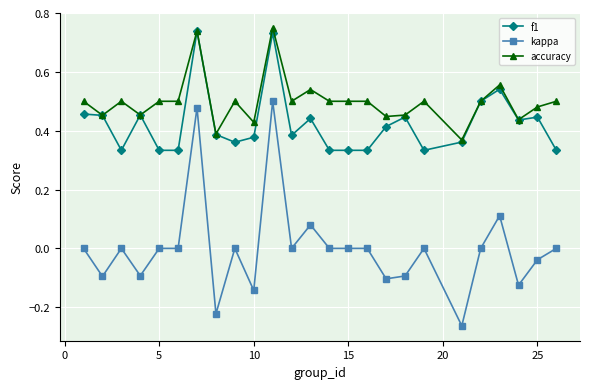

How many lines are shown in the chart?

3